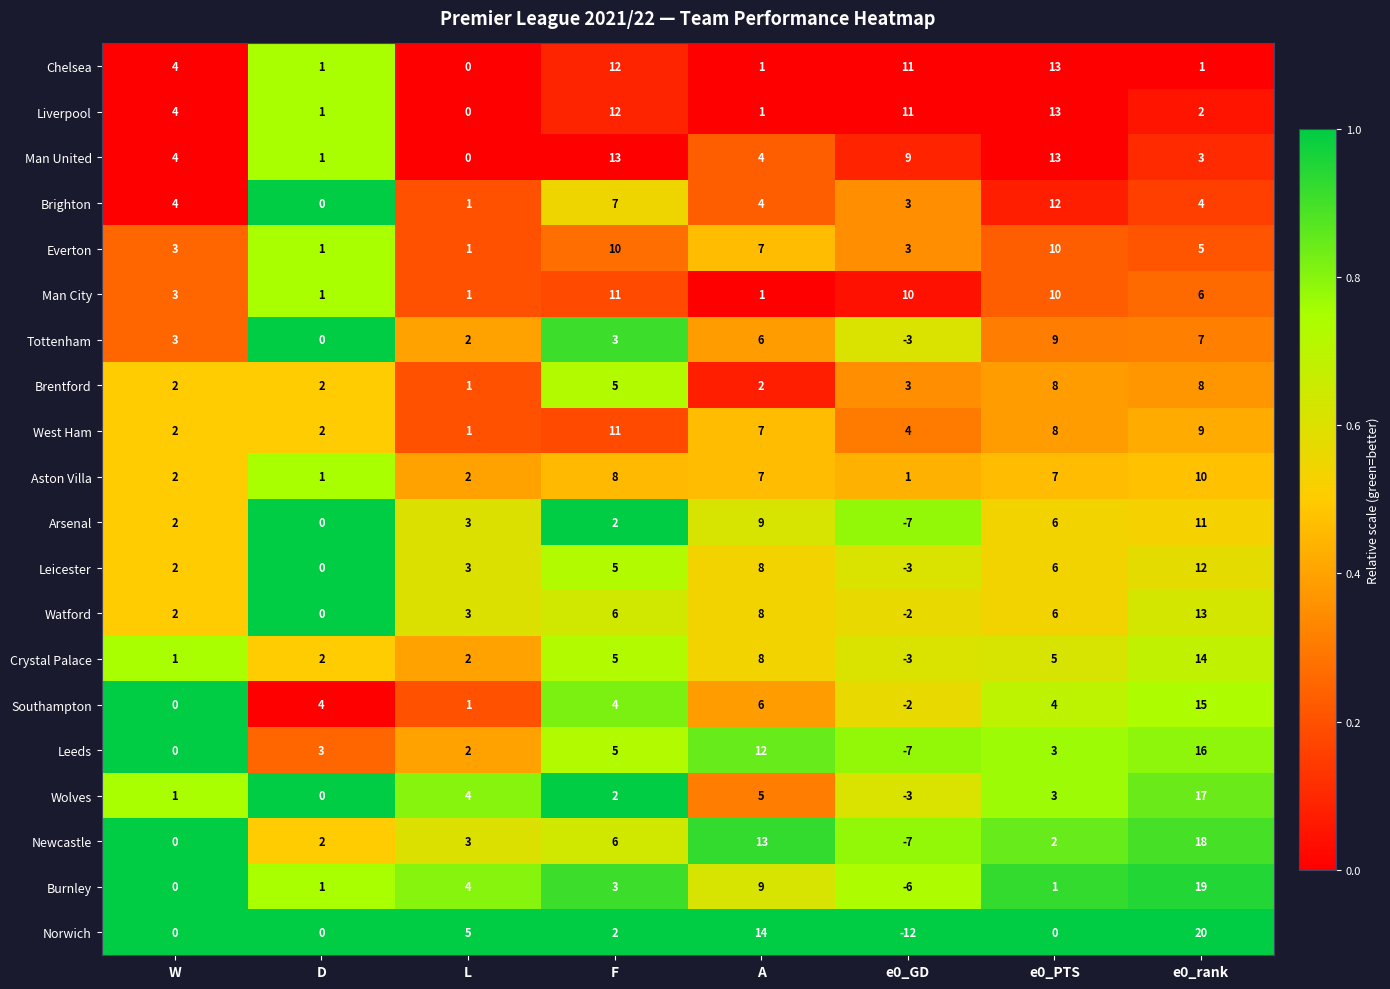

What is the spread (max minus min) of values at W?

4